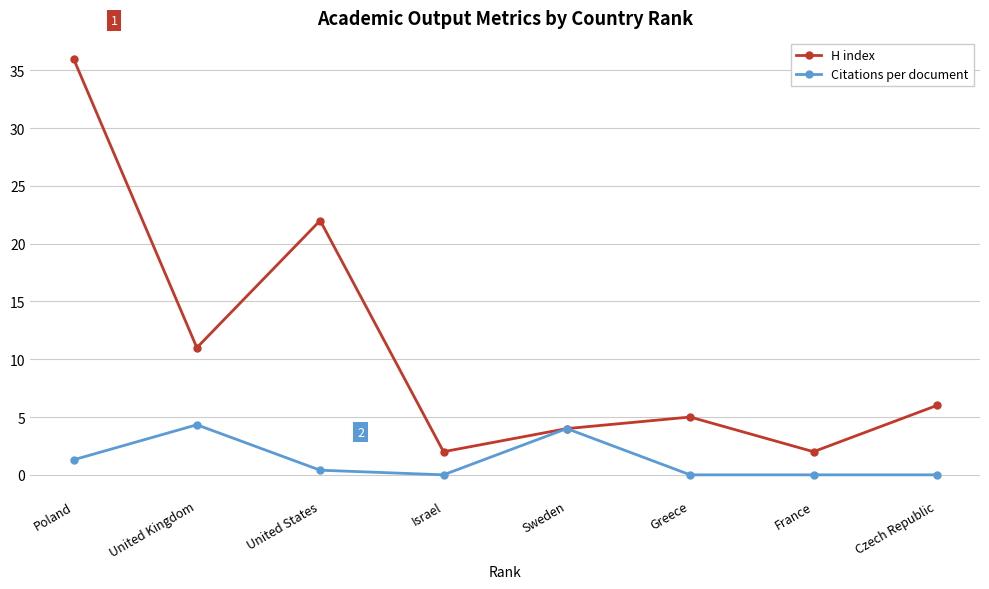

True or false: Citations per document has more than 0 interior local peaks.

True